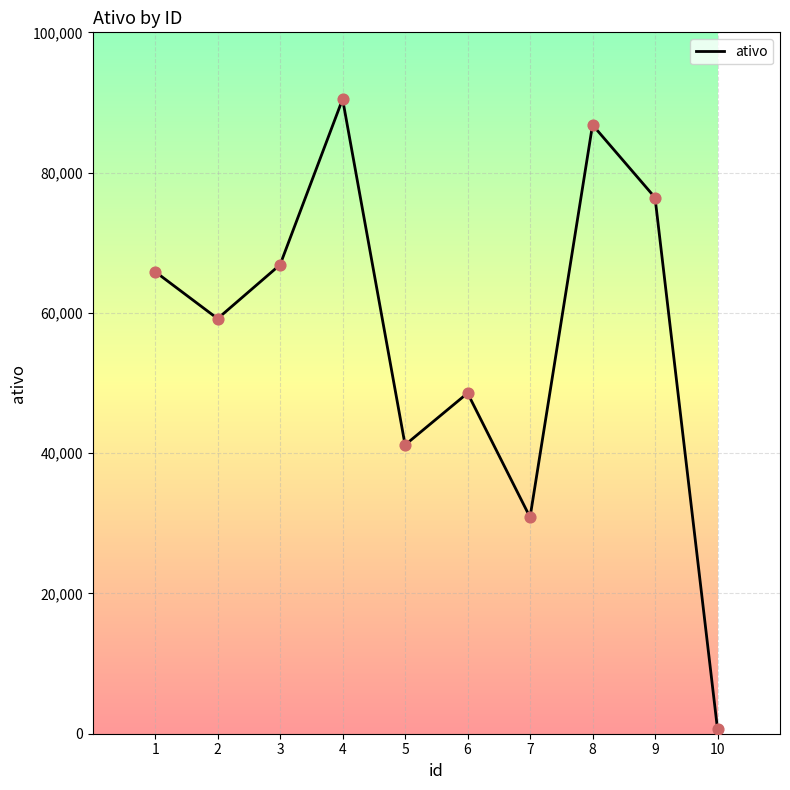

What is the change in value from 3 to 10?

-66212